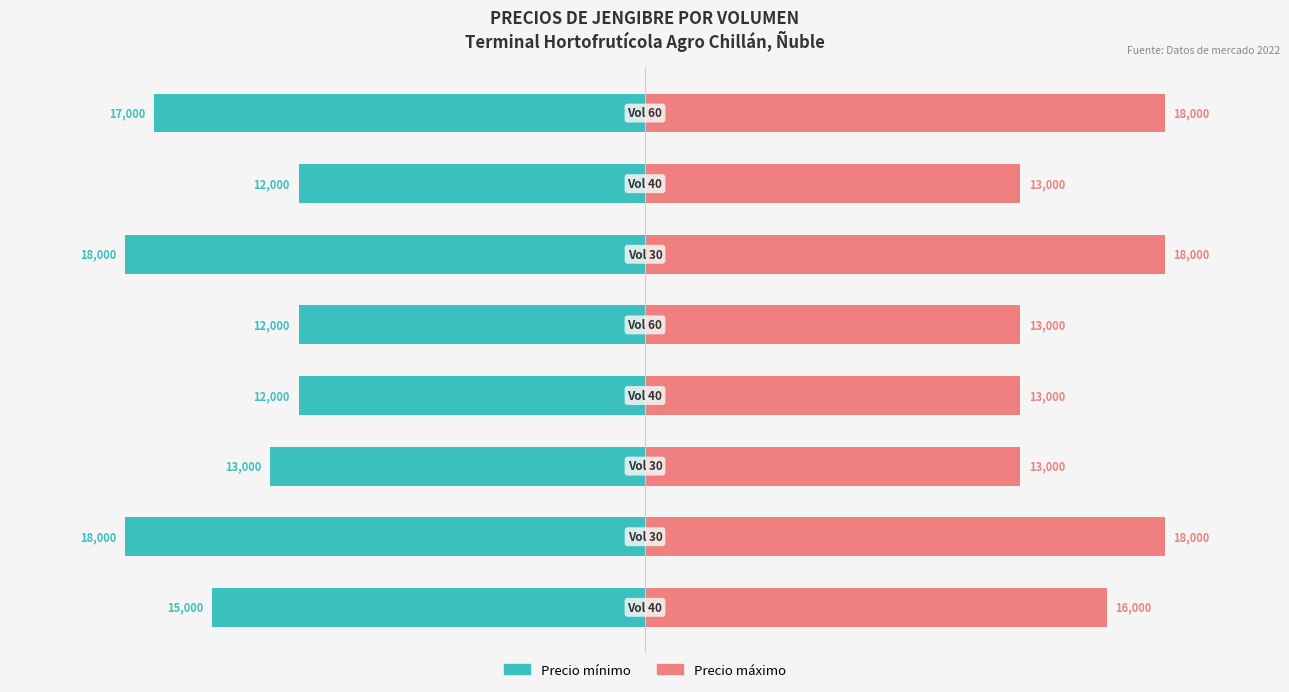

True or false: Precio máximo has a value of 11990 at 1.

False